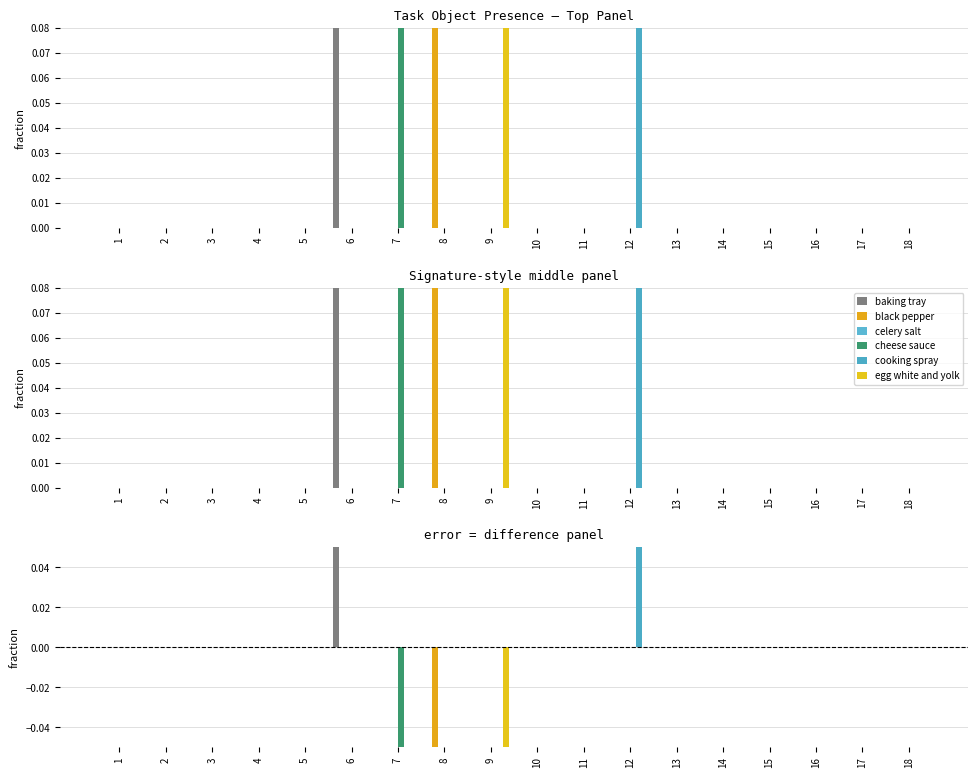

List the series in order of their peak value, highest first.

baking tray, cooking spray, black pepper, celery salt, cheese sauce, egg white and yolk